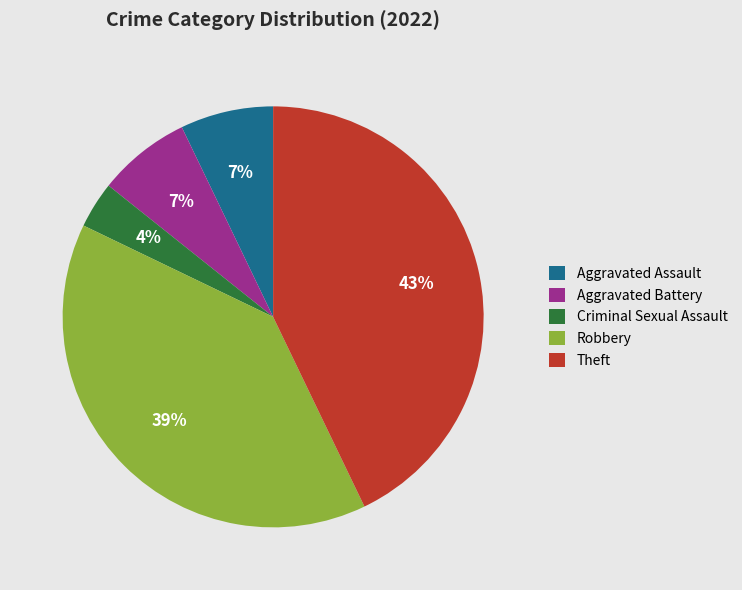

To the nearest percent, what is the difference between the largest and smallest slice percentages?

39%